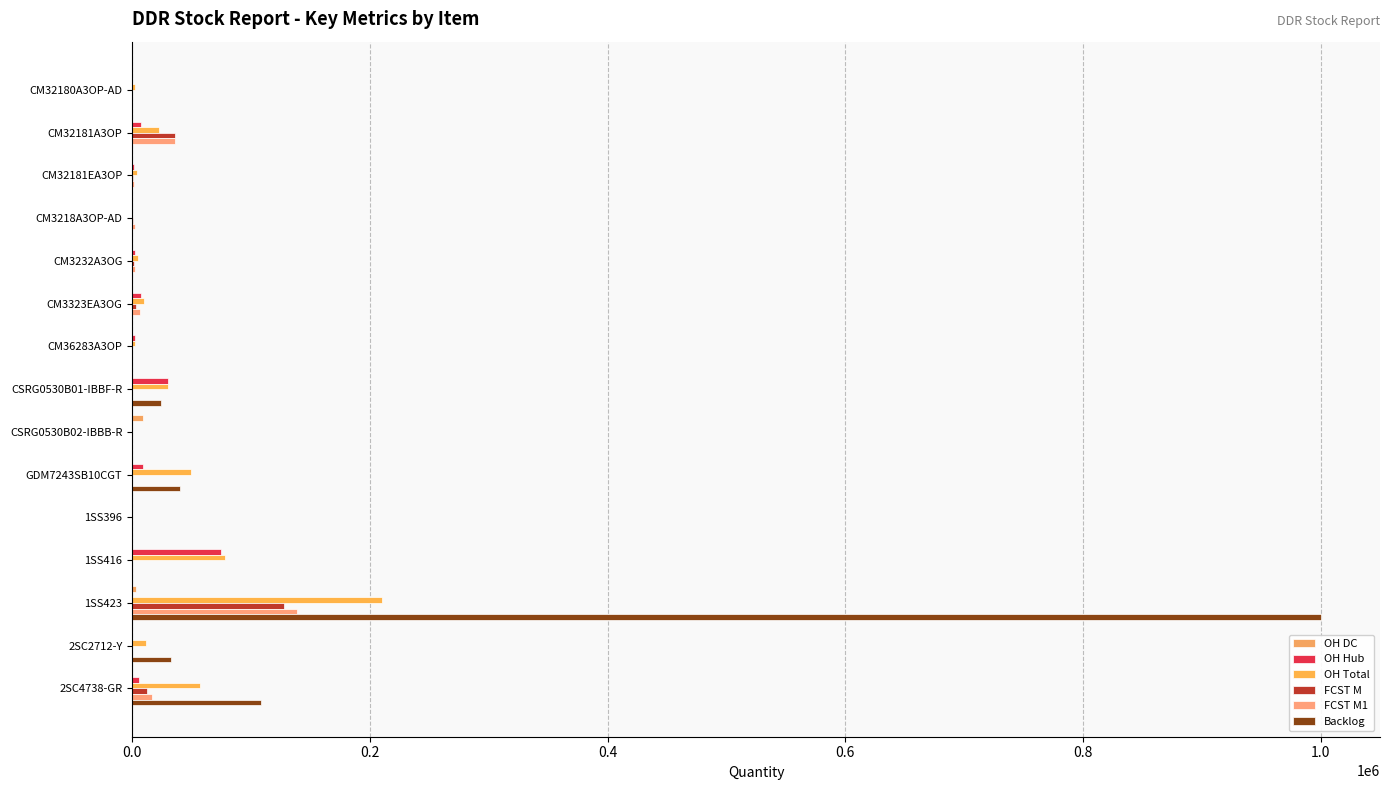

Reading left to right, what are all the values shown in this chart?

OH DC: 0	0	0	0	0	0	0	0	9000	0	0	0	3000	0	0
OH Hub: 0	7500	1840	0	2500	7500	2502	30157	0	9000	0	75000	0	0	6000
OH Total: 2500	22500	4340	0	5000	10000	2502	30157	0	49500	0	78000	210000	12000	57000
FCST M: 0	36252	775	653	1142	3576	0	0	0	0	0	140	127327	0	12329
FCST M1: 0	35798	1862	2016	1988	6535	0	0	0	0	0	0	139036	0	16764
Backlog: 0	0	0	0	0	0	0	24000	0	40500	0	0	1000000	33000	108000